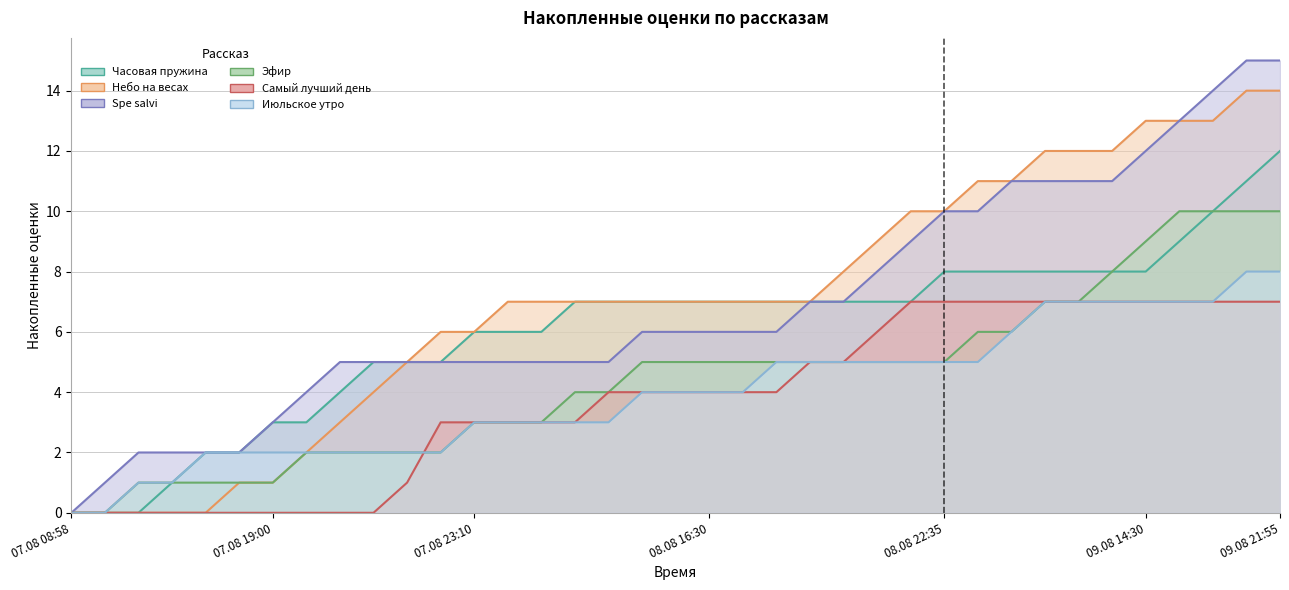

What are all the series names shown in the legend?

Часовая пружина, Небо на весах, Spe salvi, Эфир, Самый лучший день, Июльское утро